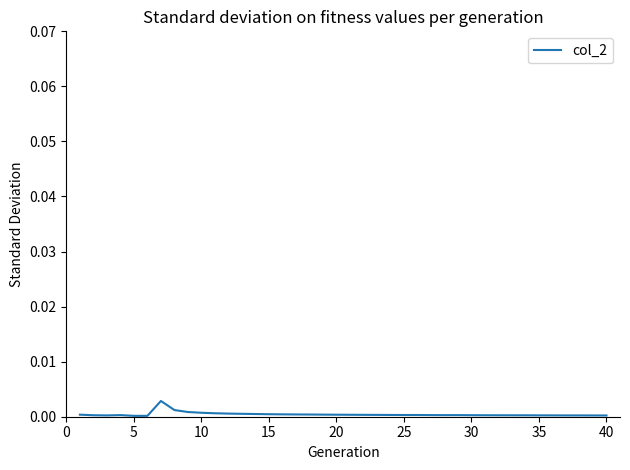

Does the chart have visible grid lines?

No